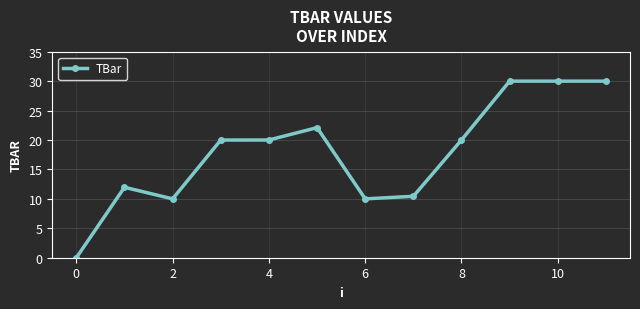

What is the value of the 9th point from the left?

20.0